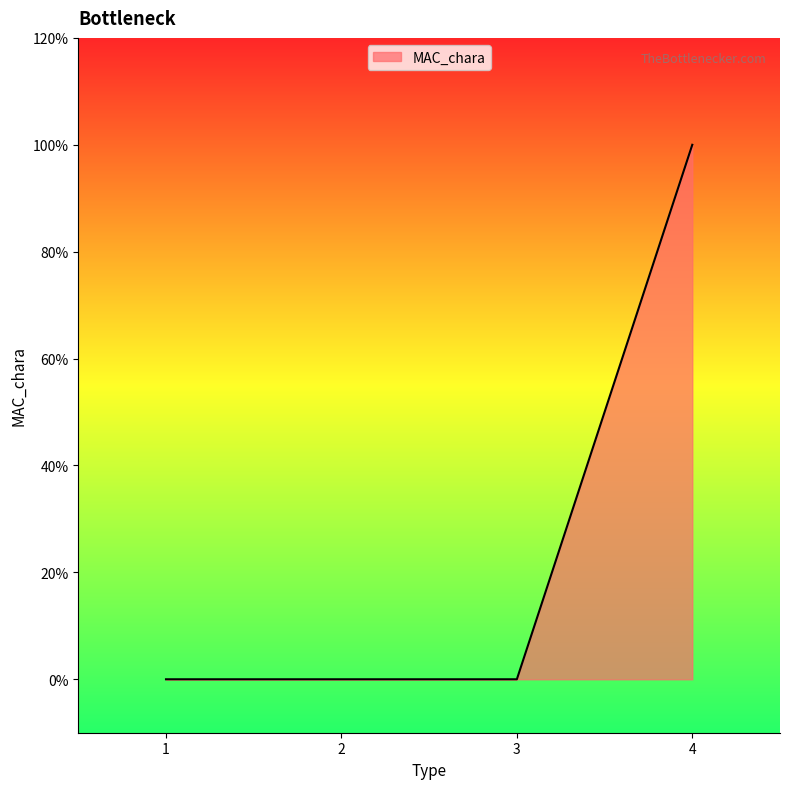

What is the difference between the values at 4 and 1?

1